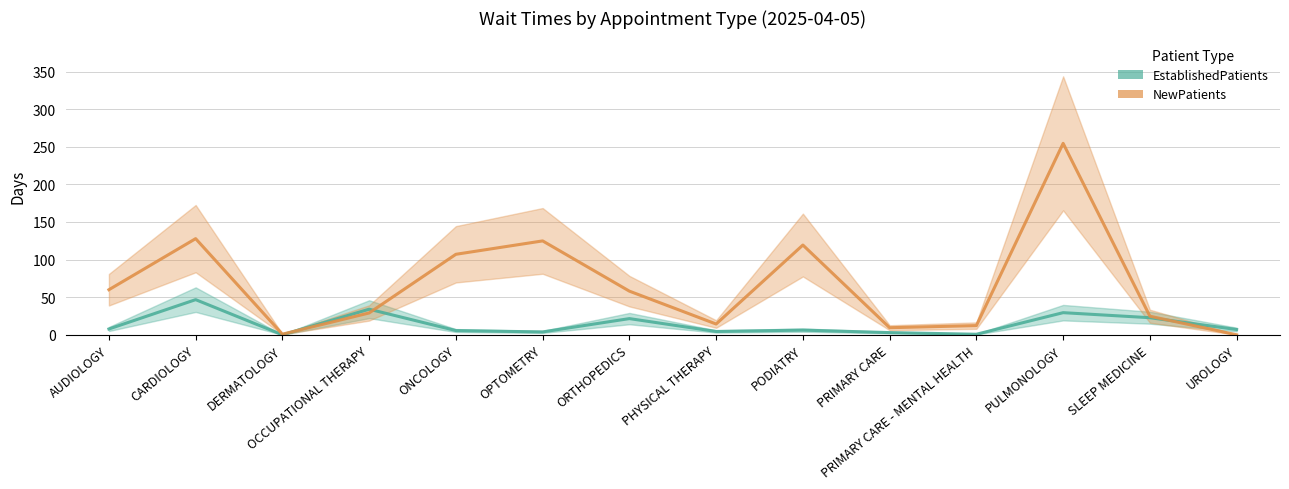

What is the difference between the maximum and minimum values in the NewPatients series?

254.5